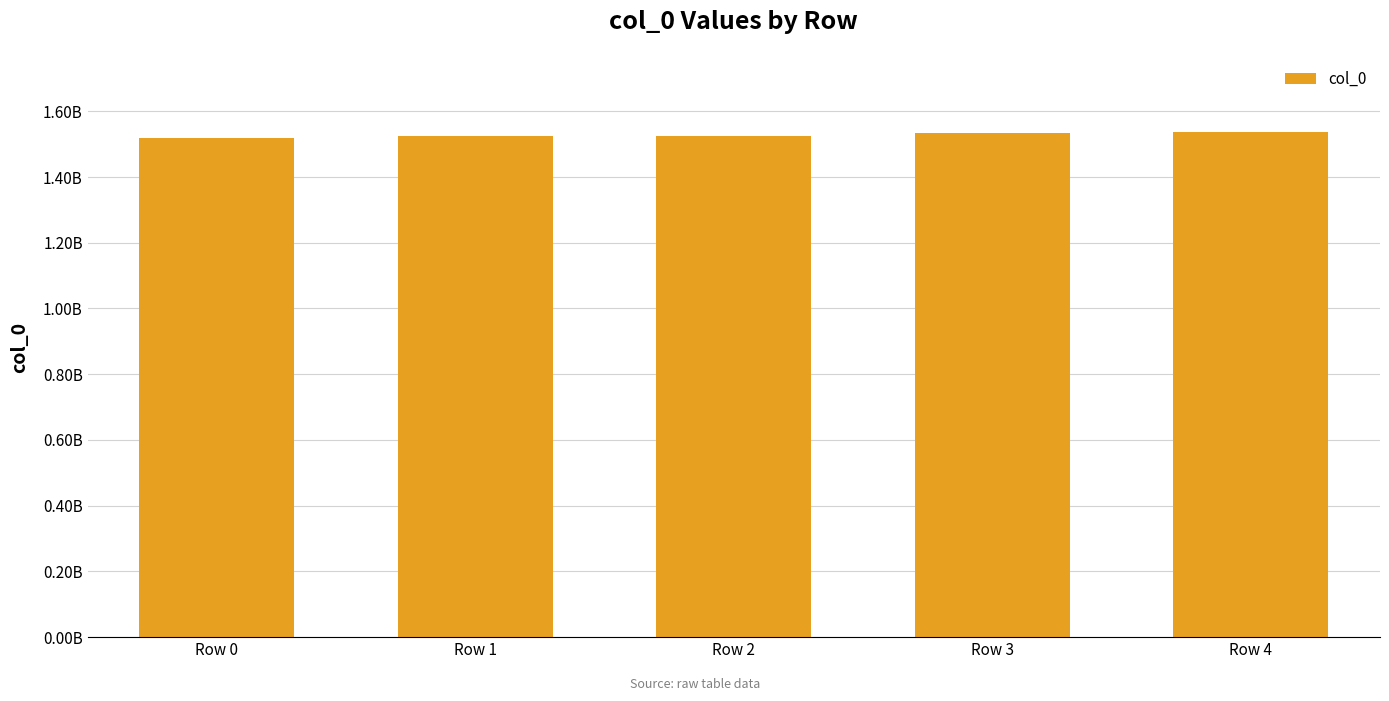

Are the bars horizontal?

No